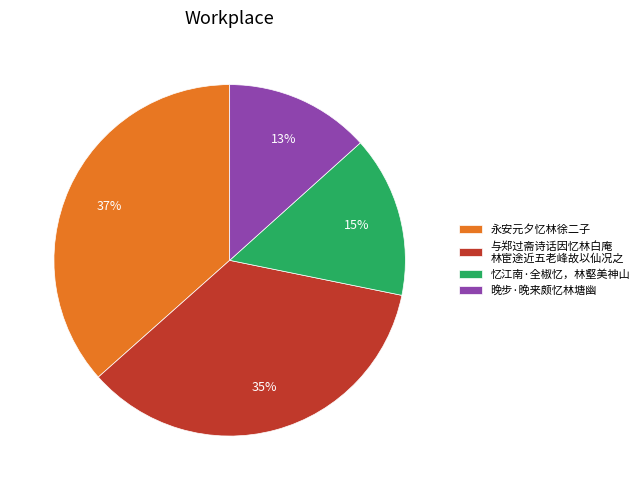

Is the sum of 忆江南·全椒忆，林壑美神山 and 晚步·晚来颇忆林塘幽 greater than half?

No